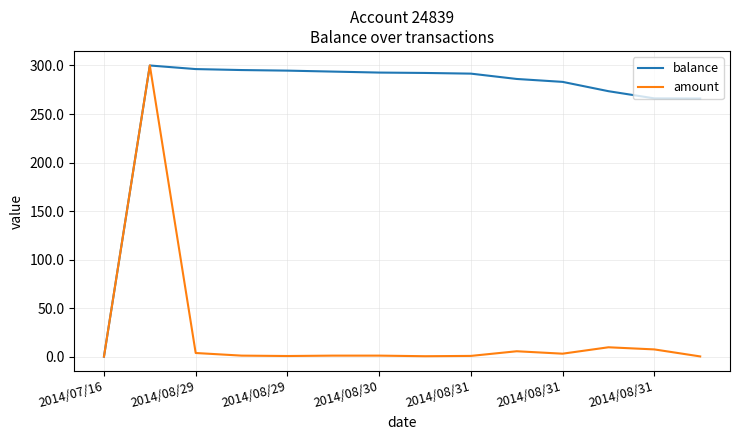

Which series has the largest total across all categories?

balance